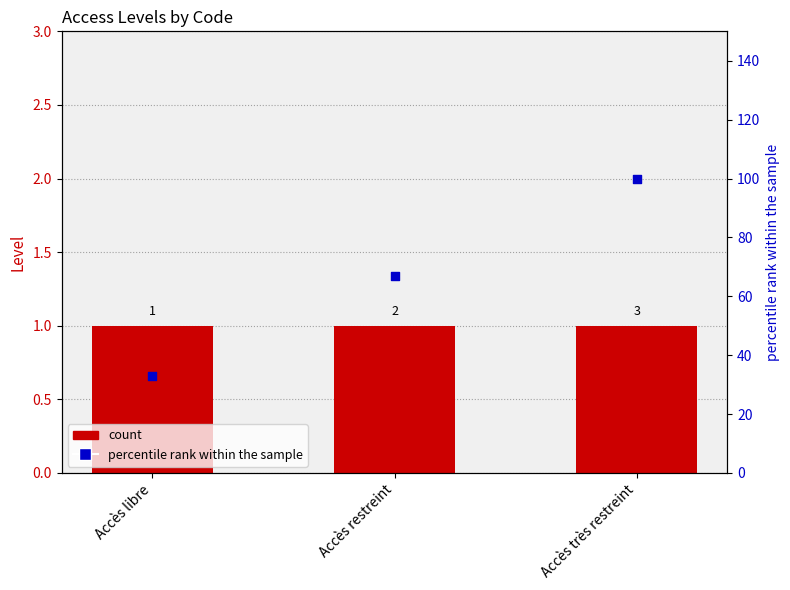

Which series has the widest spread of Y values?

percentile rank within the sample